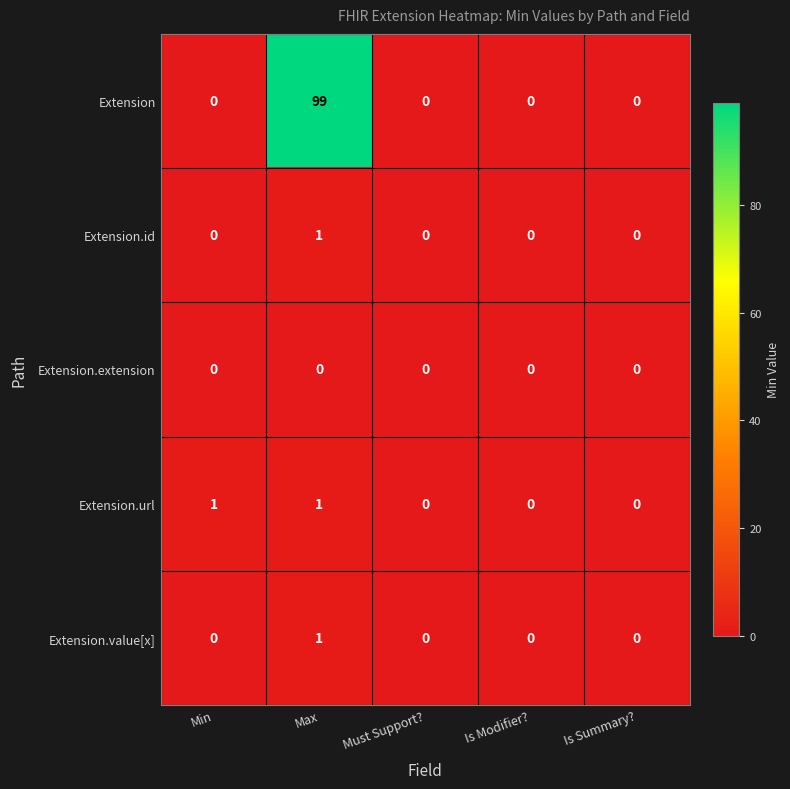

What is the greatest value displayed?

99